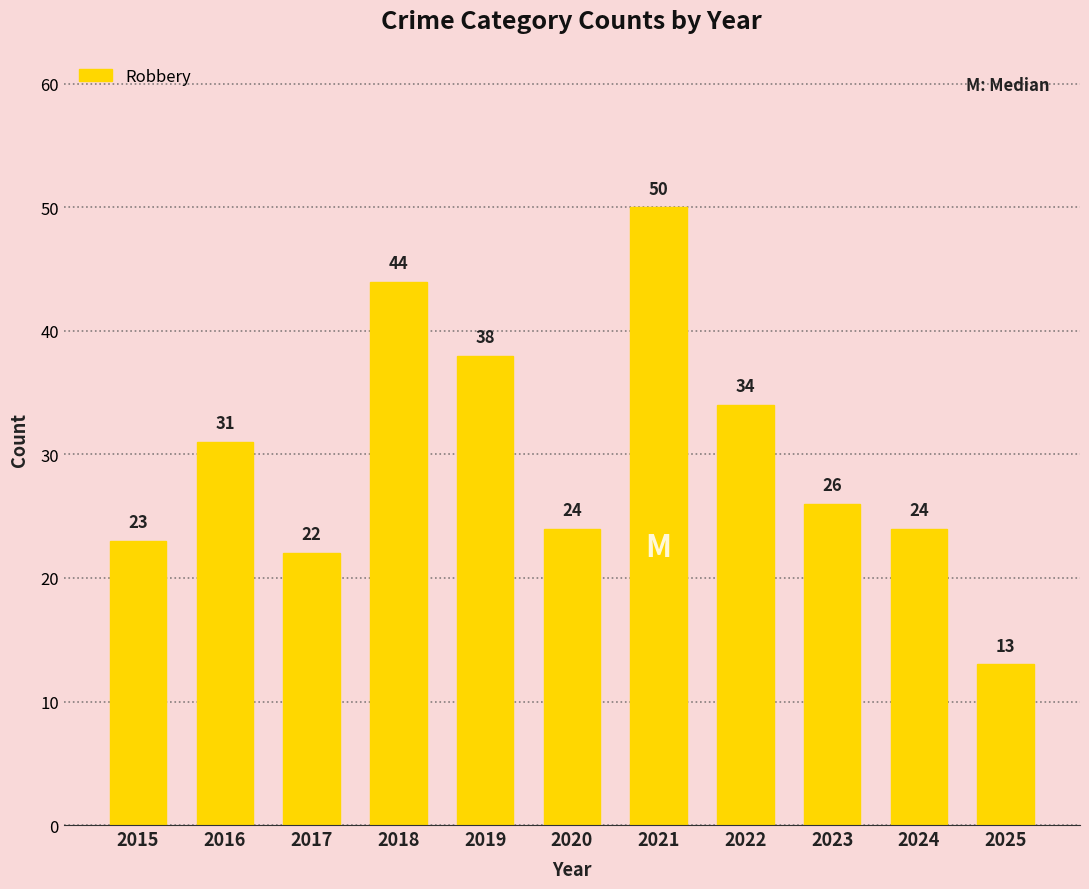

True or false: the data shows 61 at 2018.

False